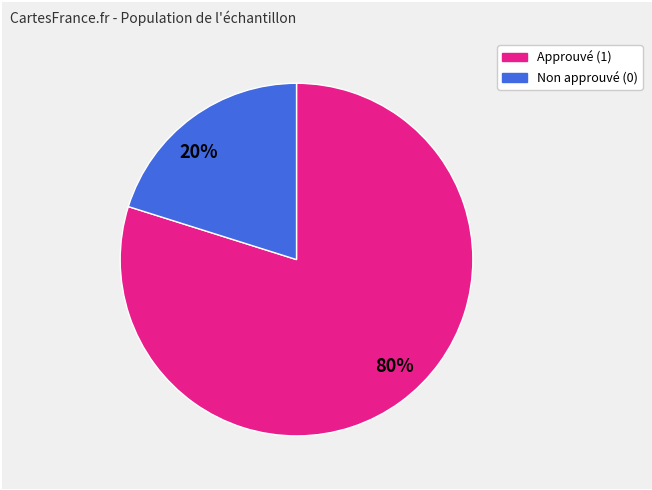

Which category has the biggest portion of the pie?

80%